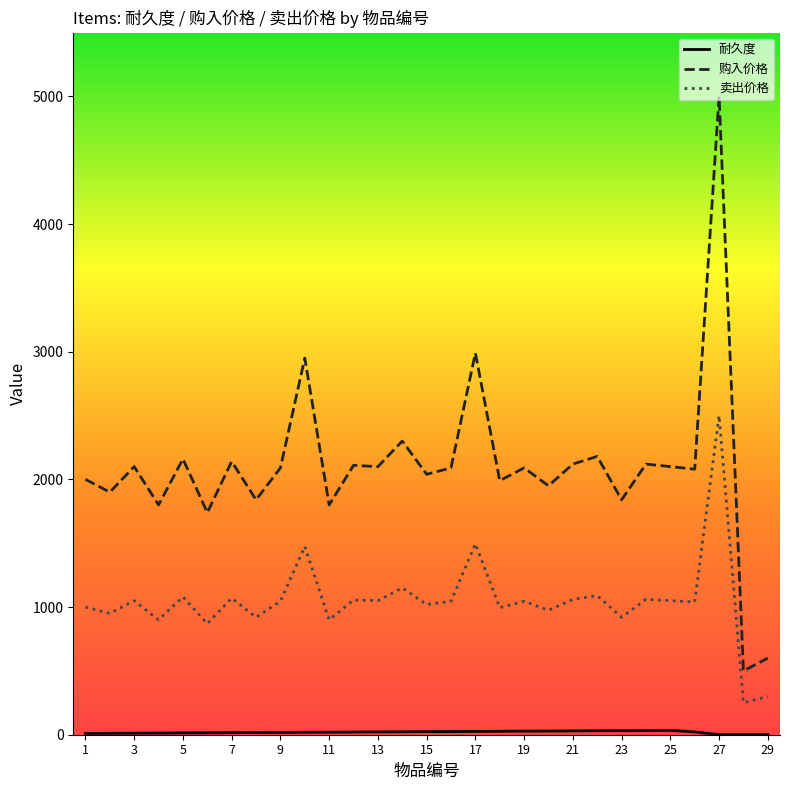

Which series has the largest total across all categories?

购入价格